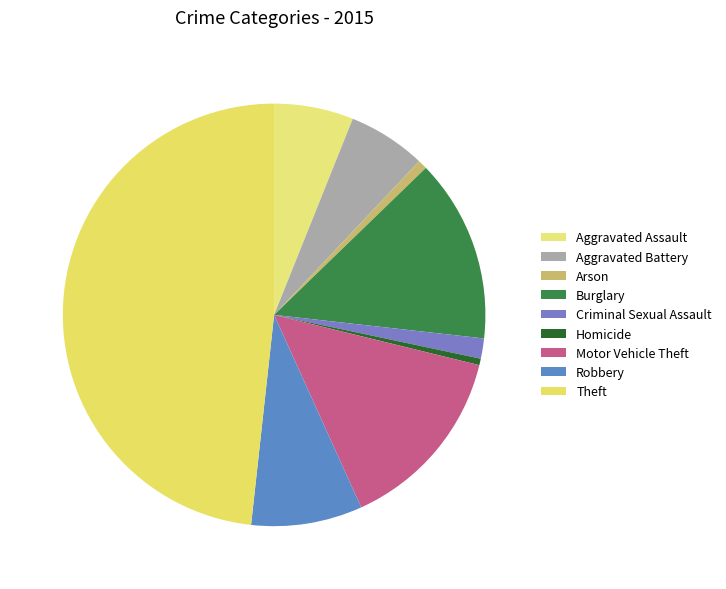

What is the largest slice in the pie chart?

Theft